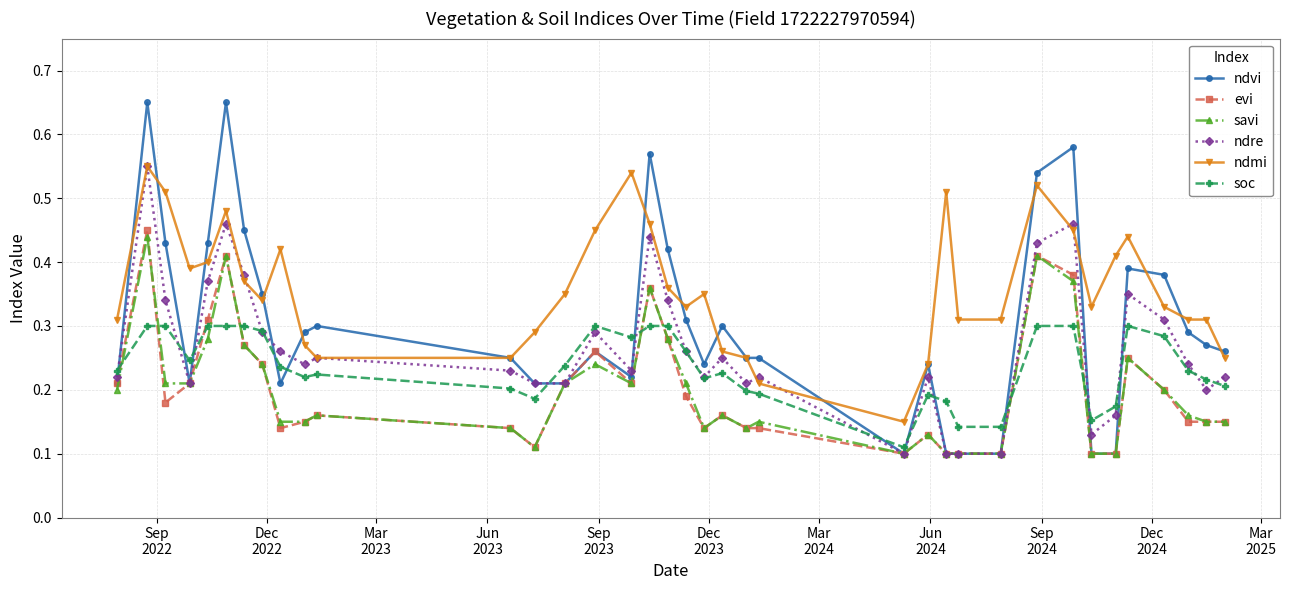

At how many categories does at least one series exceed 0?

37